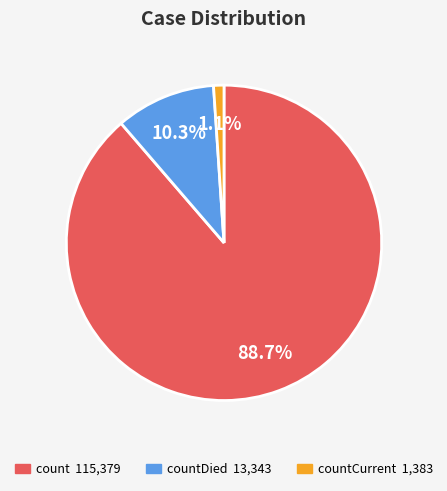

Does any single category account for the majority?

Yes